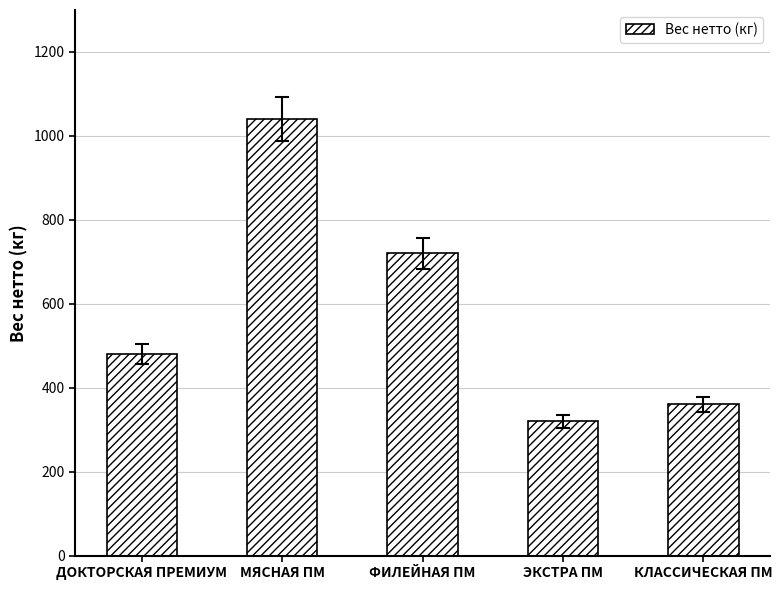

The value at КЛАССИЧЕСКАЯ ПМ is 360. True or false?

True